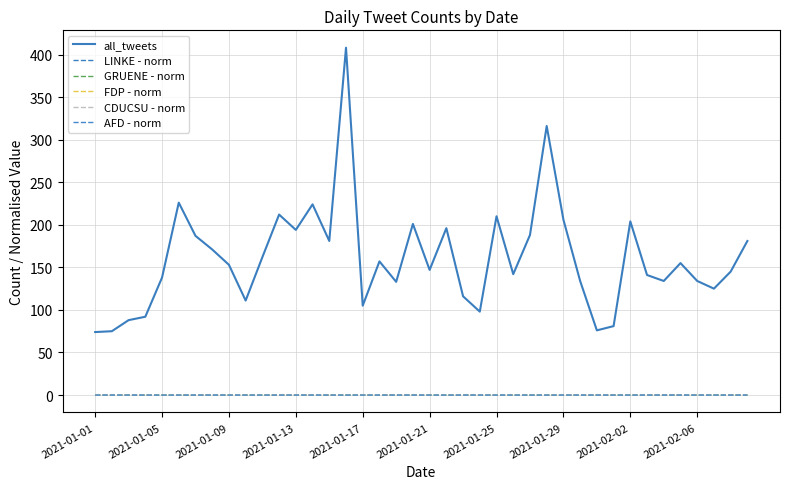

Where is CDUCSU - norm nearest to the value 0?

2021-01-01